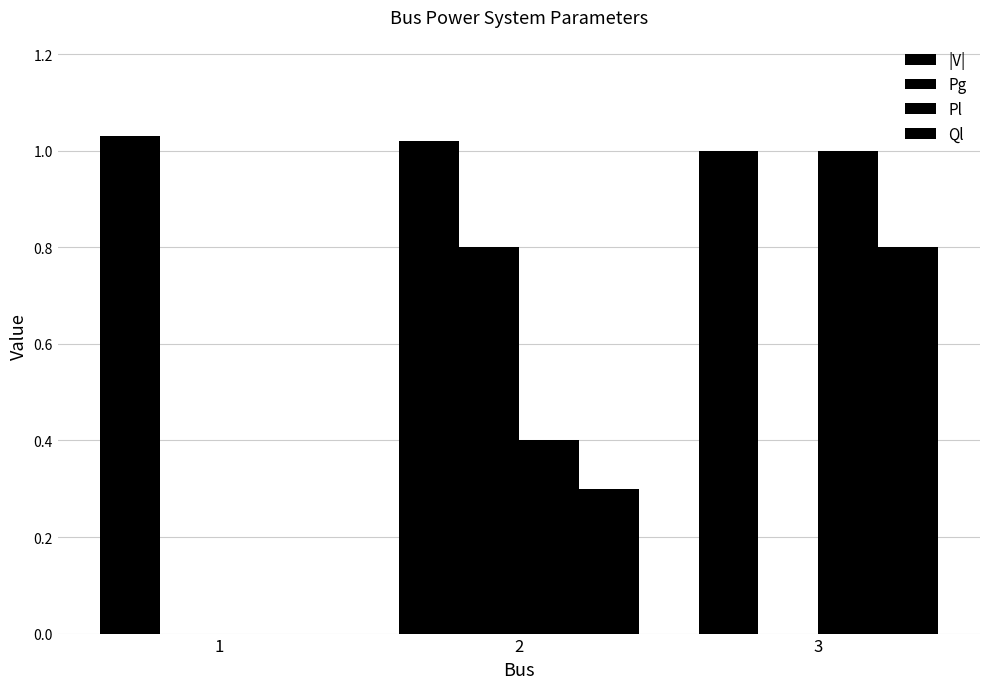

How many groups of bars are there?

3